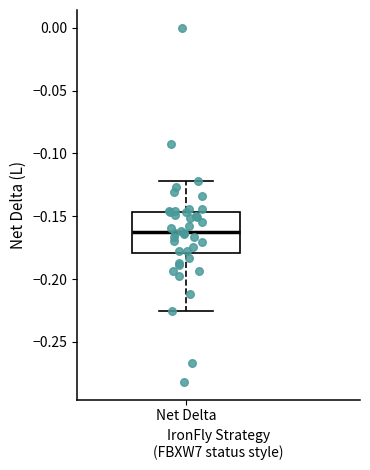

Transcribe this box plot: give where the median line is, the range the box spans, and where the two whiskers end, as read against the y-axis. The values are not printed on the chart, so give them approximately, as read against the axis.

median -0.160, box -0.180 to -0.145, whiskers -0.225 to -0.120